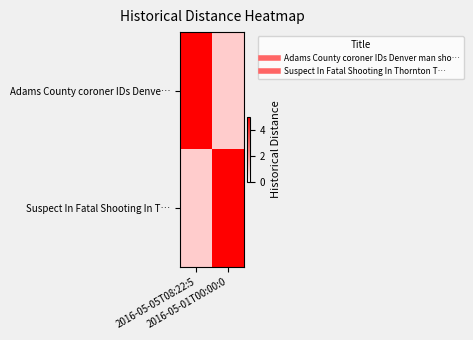

Which series has the largest range (max minus min)?

Adams County coroner IDs Denve…